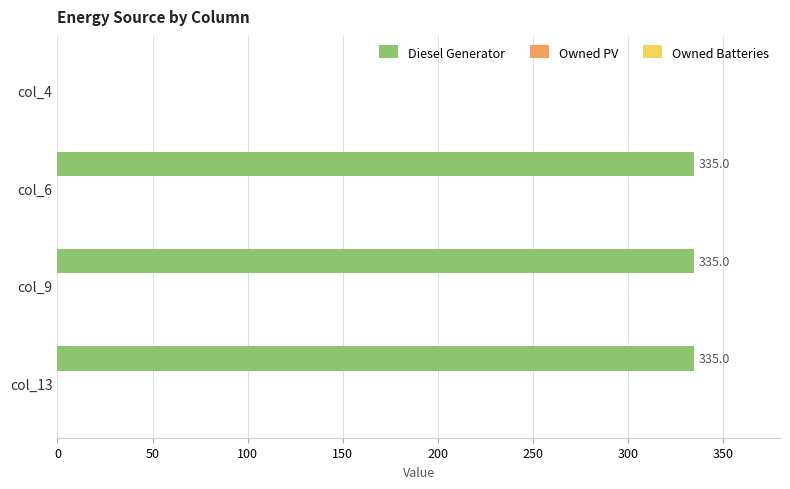

Does the chart contain stacked bars?

No